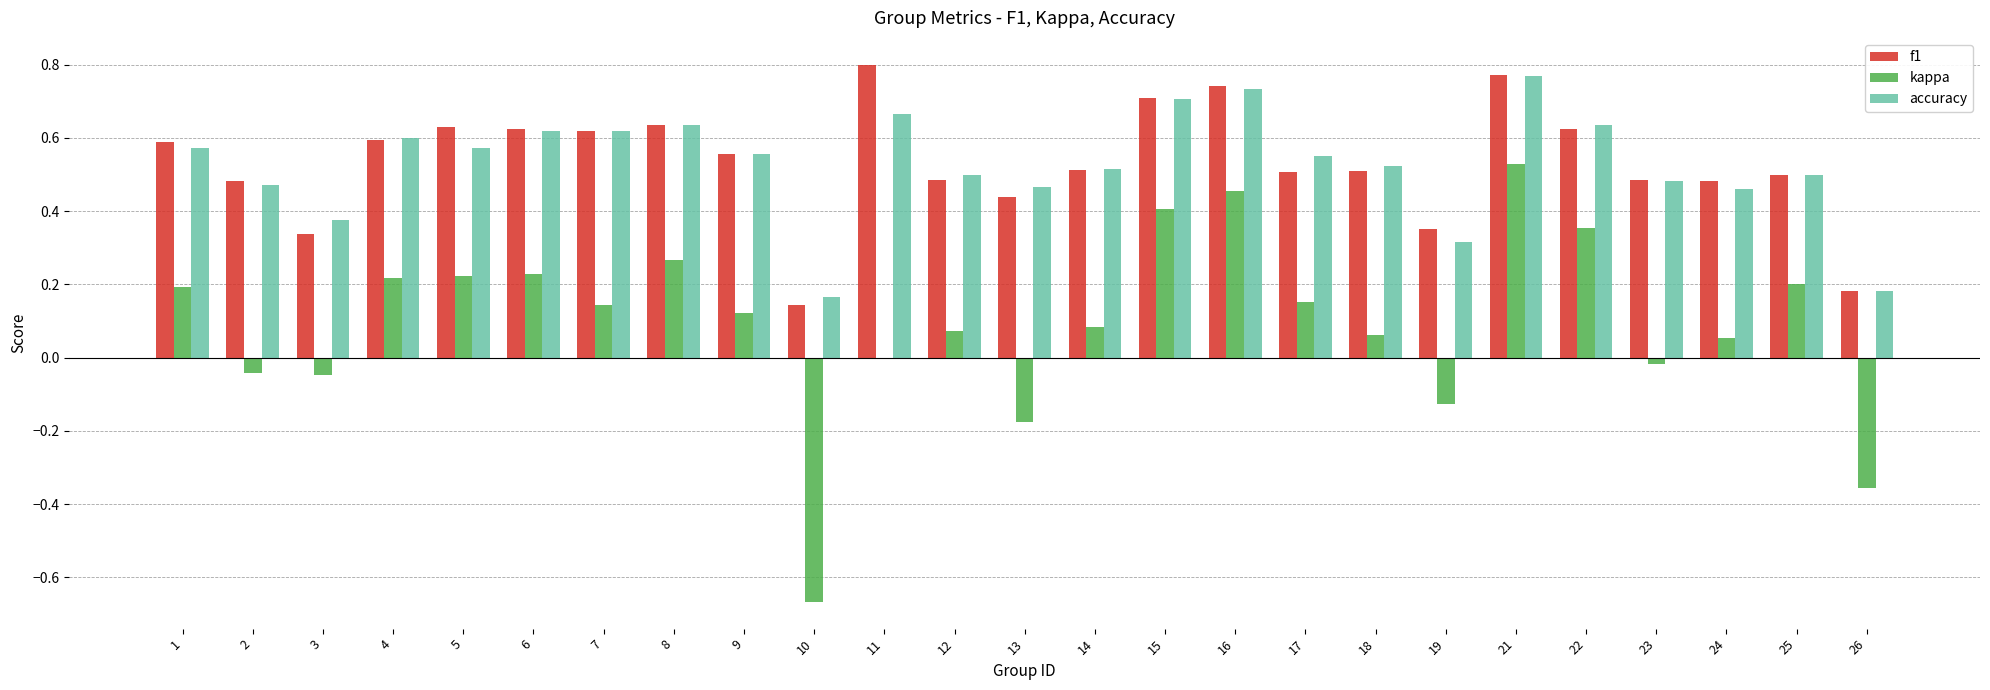

The f1 series shows 0.3 at 12. True or false?

False